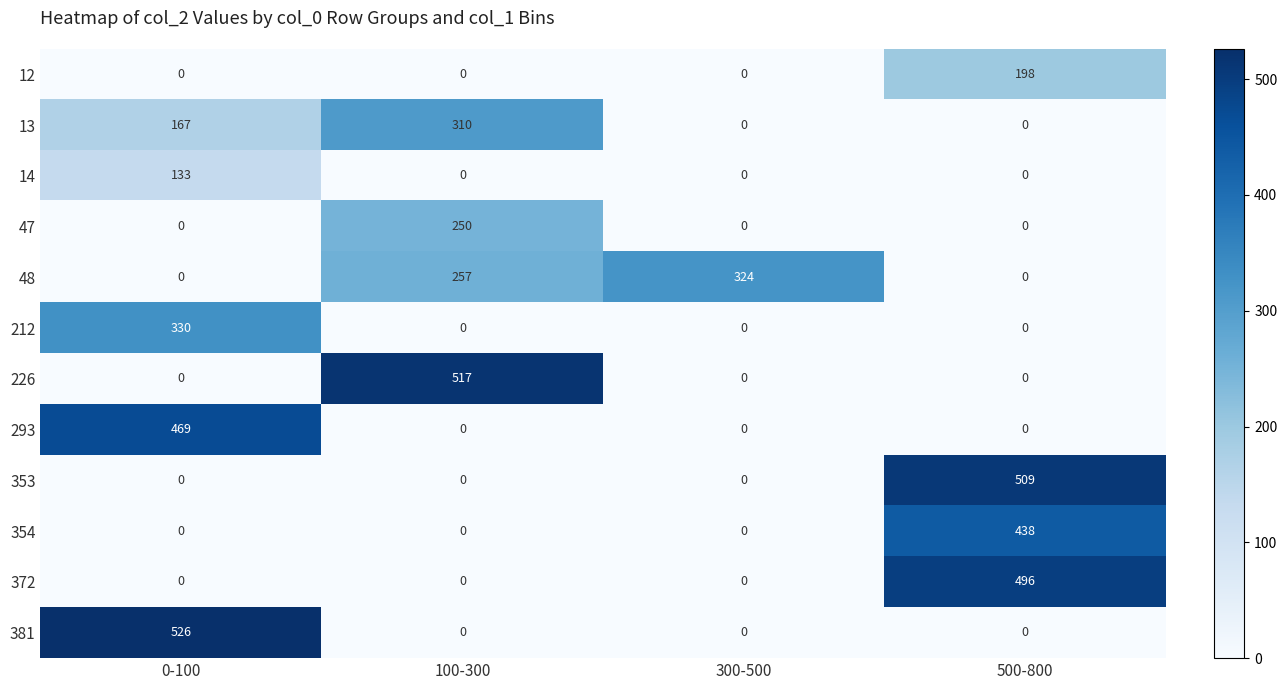

How many data points in 14 are above 0?

1